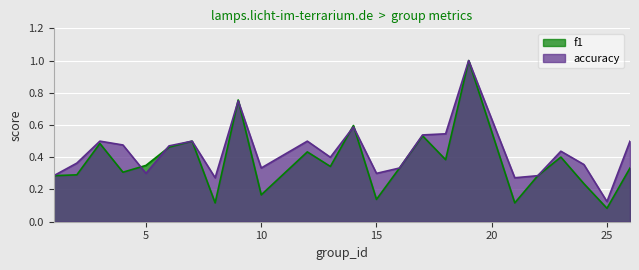

The f1 series shows 0.3 at 4. True or false?

True